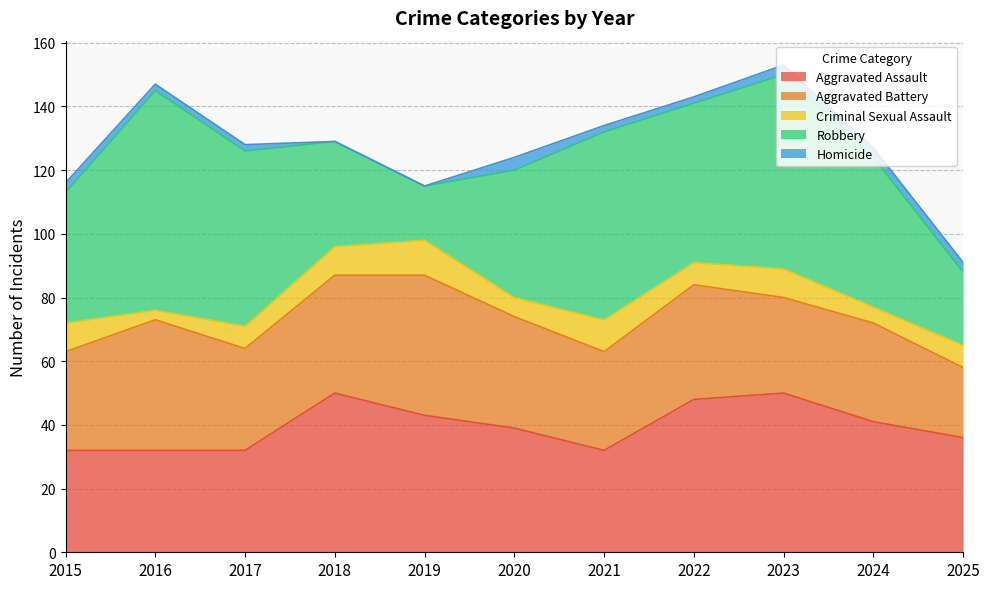

Rank the categories by Aggravated Assault value from lowest to highest.

2015, 2016, 2017, 2021, 2025, 2020, 2024, 2019, 2022, 2018, 2023